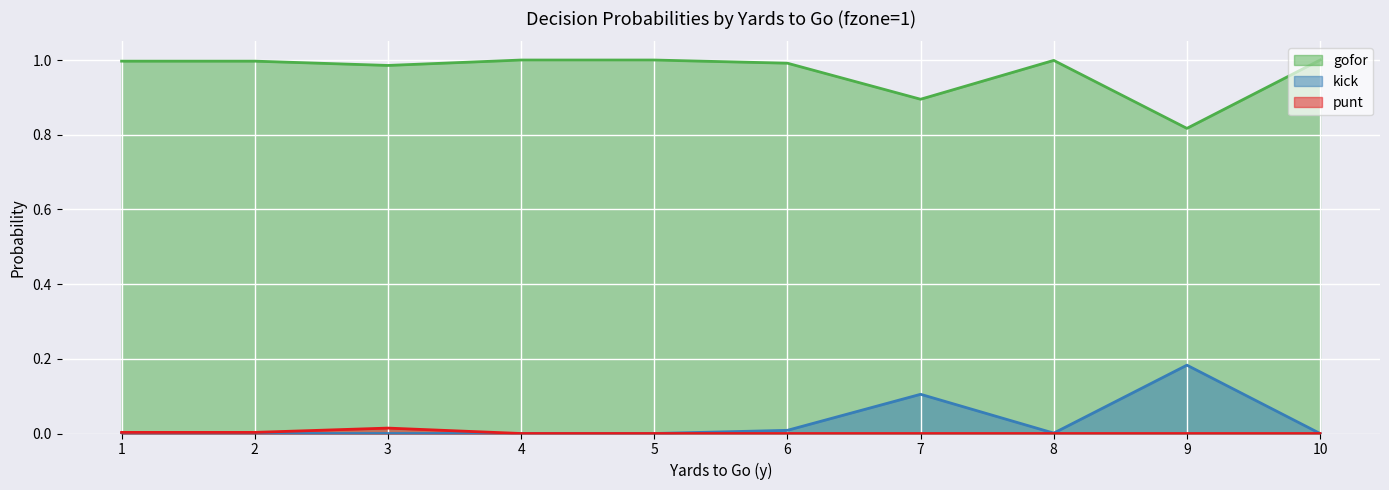

Which series has the largest total across all categories?

gofor